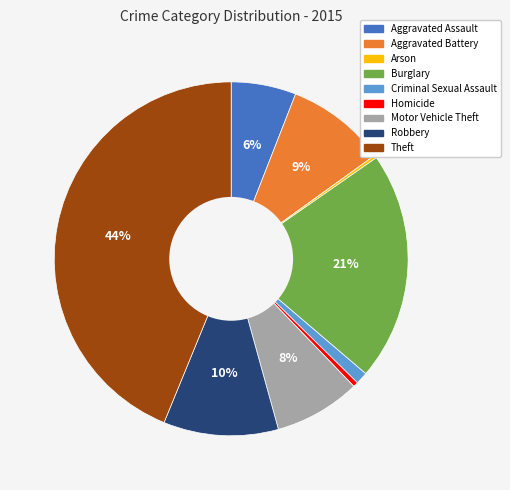

Combined, do Homicide and Aggravated Battery account for over 50%?

No